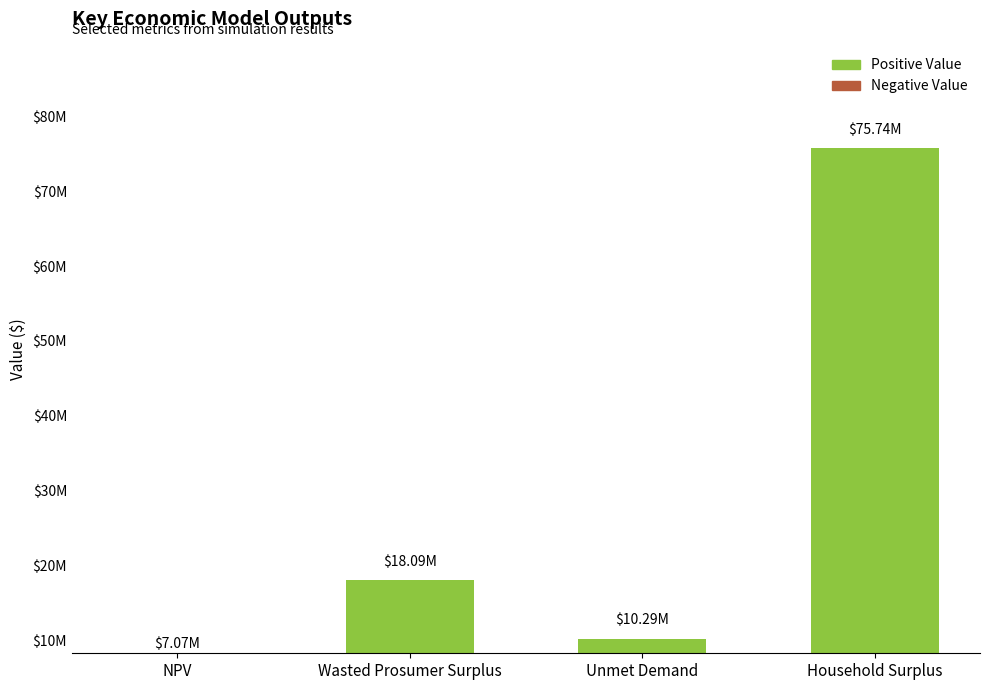

Reading right to left, transcribe all the data shown in this chart.

Household Surplus=75735888.5	Unmet Demand=10285071.6	Wasted Prosumer Surplus=18093321.8	NPV=7072629.6